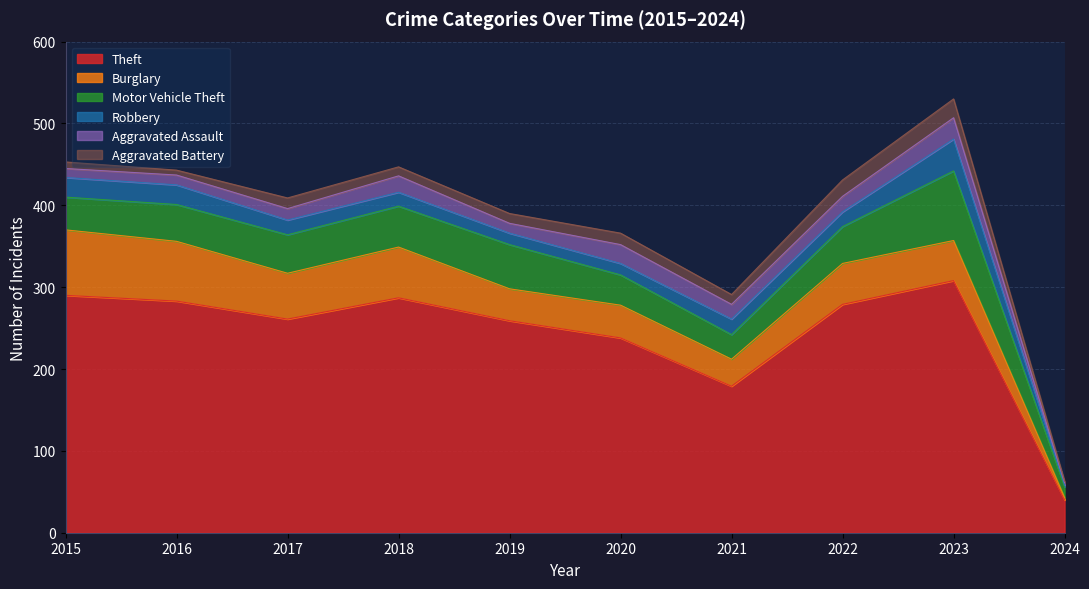

True or false: Motor Vehicle Theft and Robbery cross at least once.

False